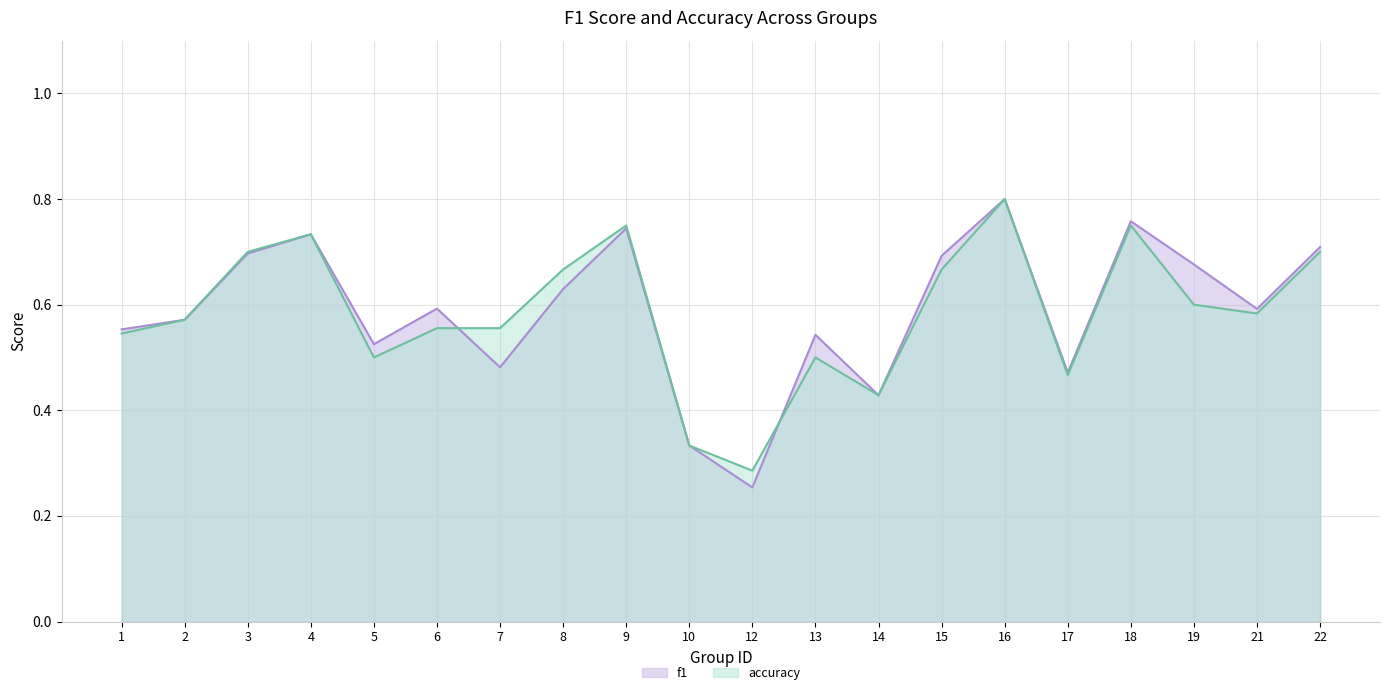

Rank the series by their average value, from lowest to highest.

accuracy, f1